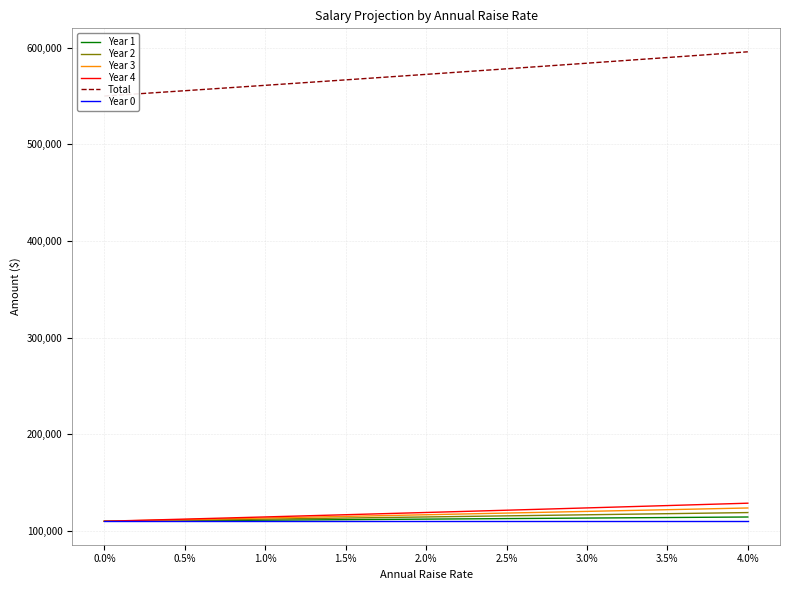

What is the highest value of the Year 4 series?

128684.4